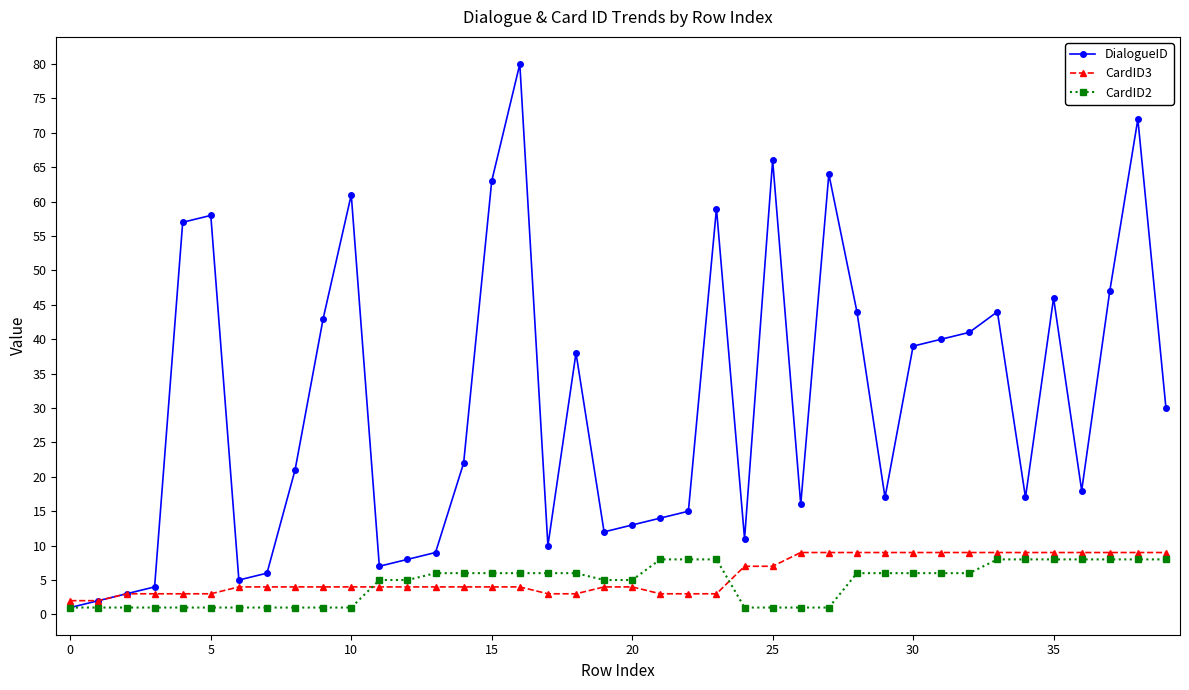

What is the greatest value displayed?

80